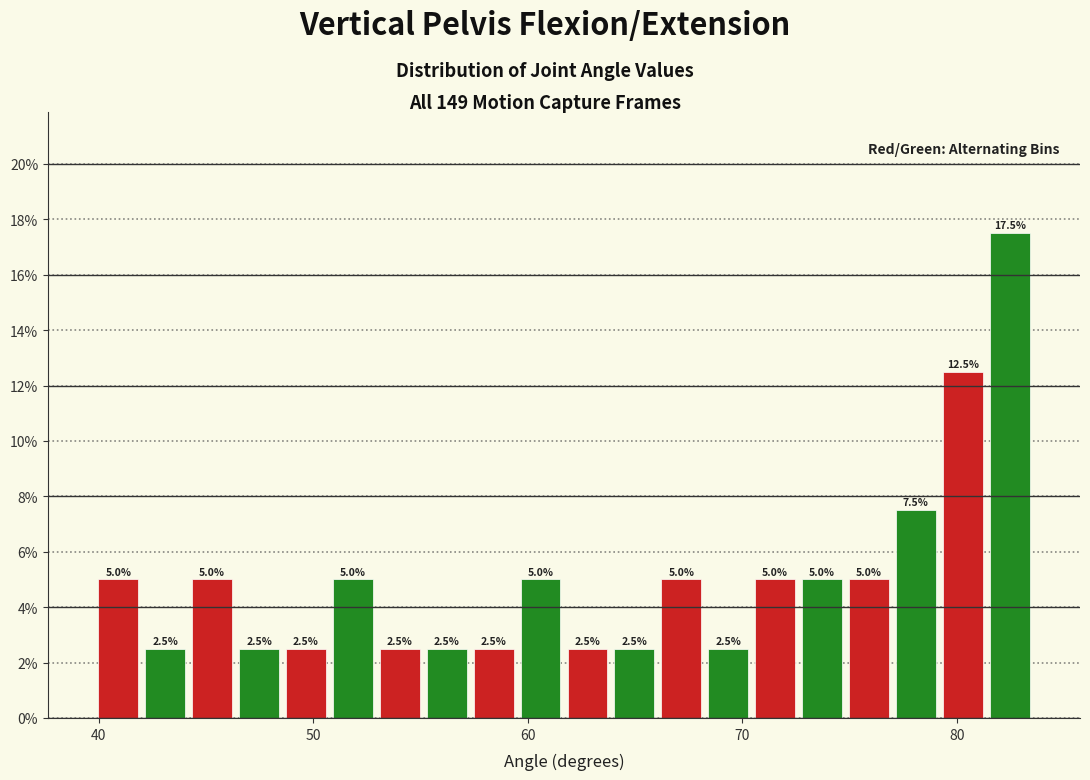

Read against the x-axis, roughly where is the centre of the tallest bar?

82